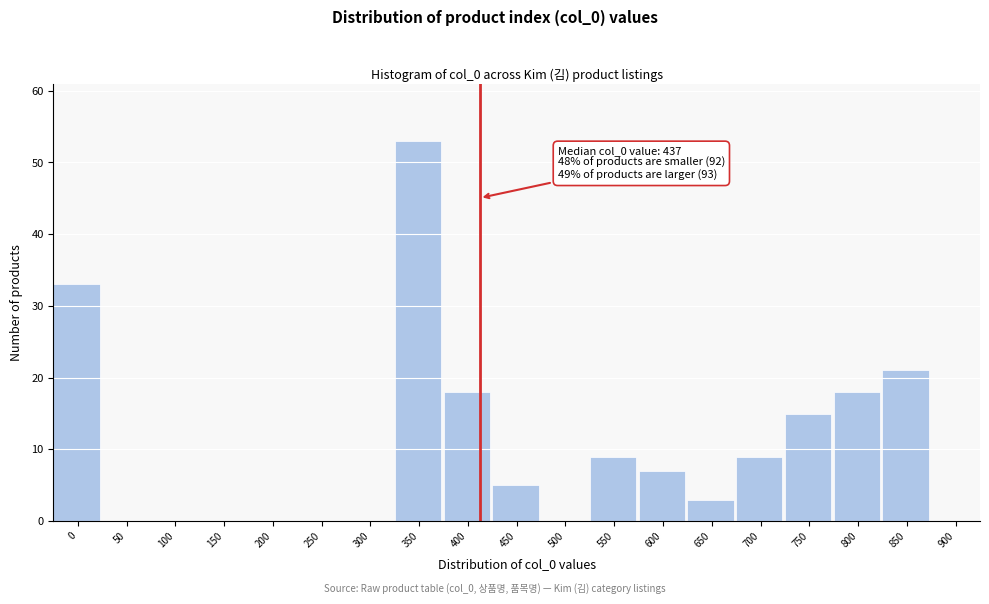

Reading left to right, extract all data points from this chart.

0=33	50=0	100=0	150=0	200=0	250=0	300=0	350=53	400=18	450=5	500=0	550=9	600=7	650=3	700=9	750=15	800=18	850=21	900=0